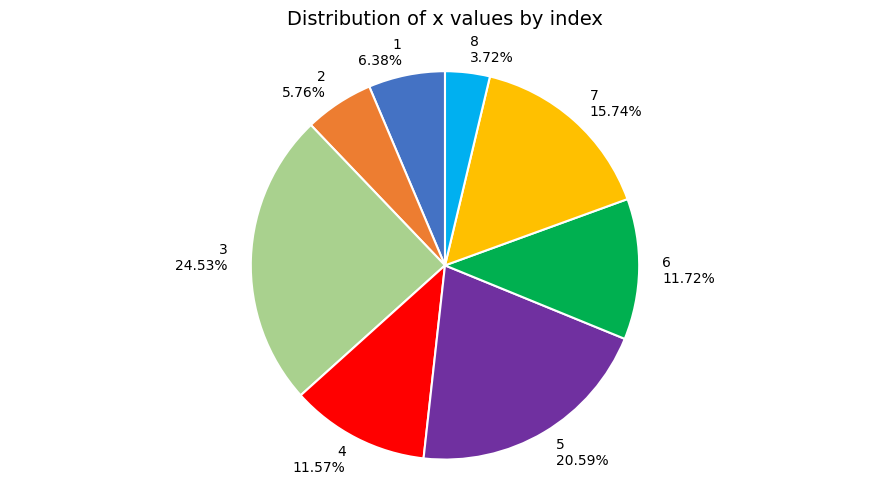

Which category has the smallest portion of the pie?

8